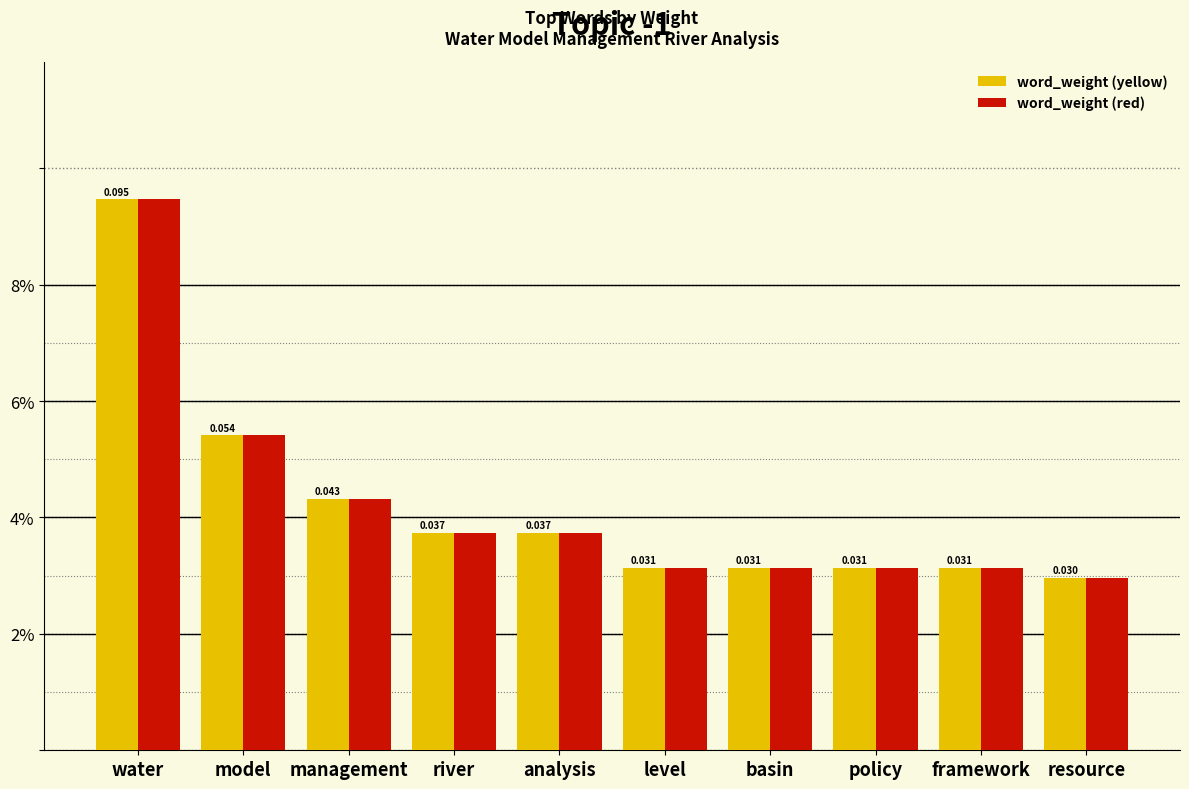

Is the value of word_weight (yellow) at water greater than the value of word_weight (red) at level?

Yes